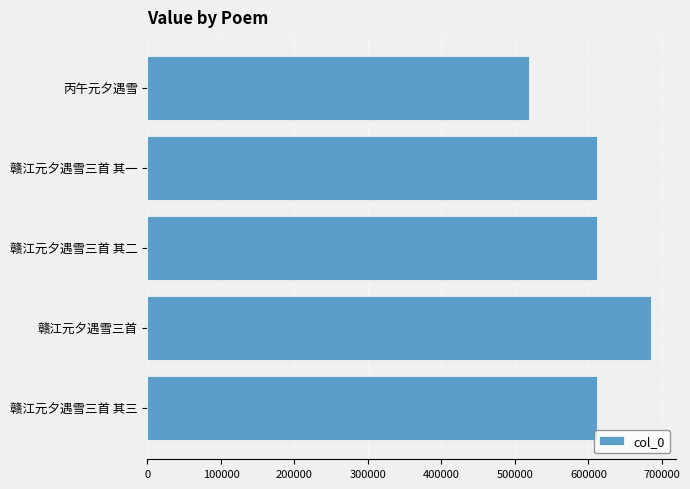

At which category does the chart reach its peak across all series?

赣江元夕遇雪三首